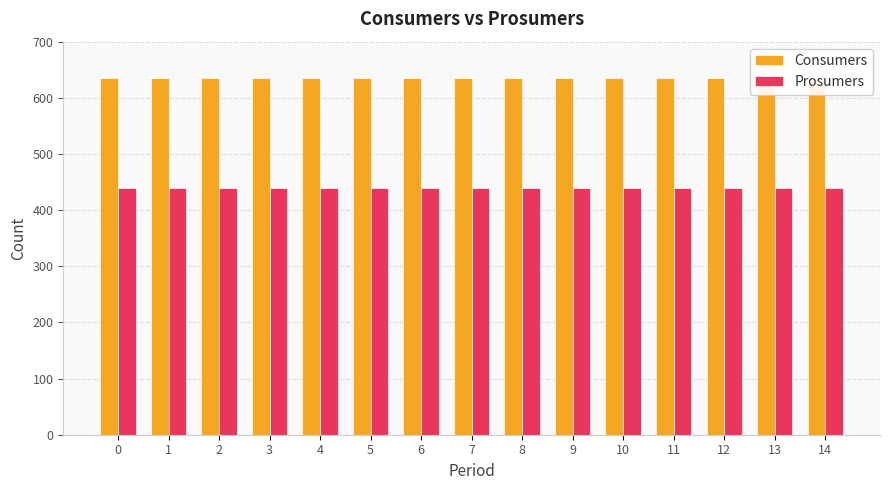

What is the difference between the highest and lowest values at 7?

195